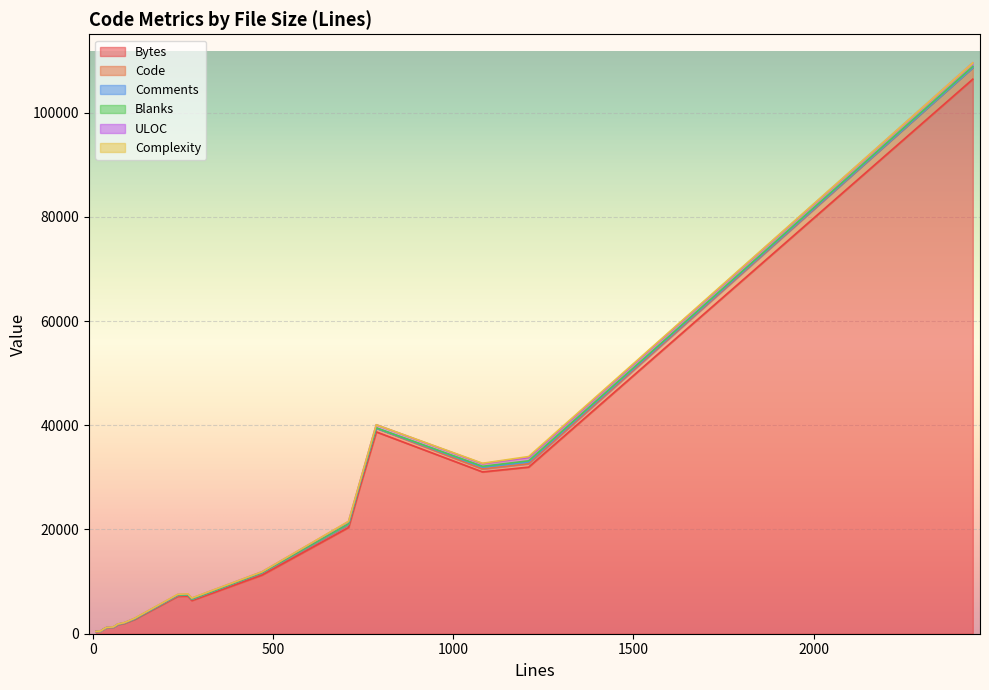

Where is Blanks nearest to the value 108?

4